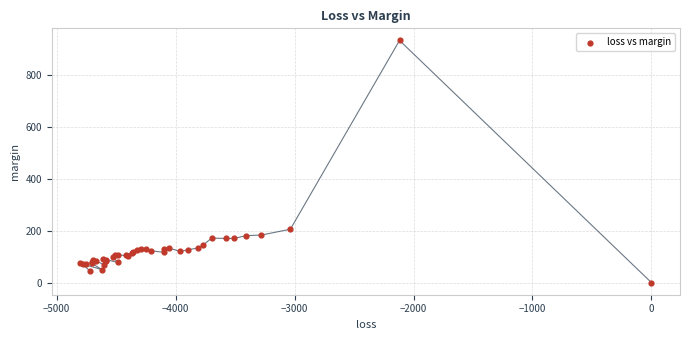

What Y value in the scatter plot is closest to 466?

205.6